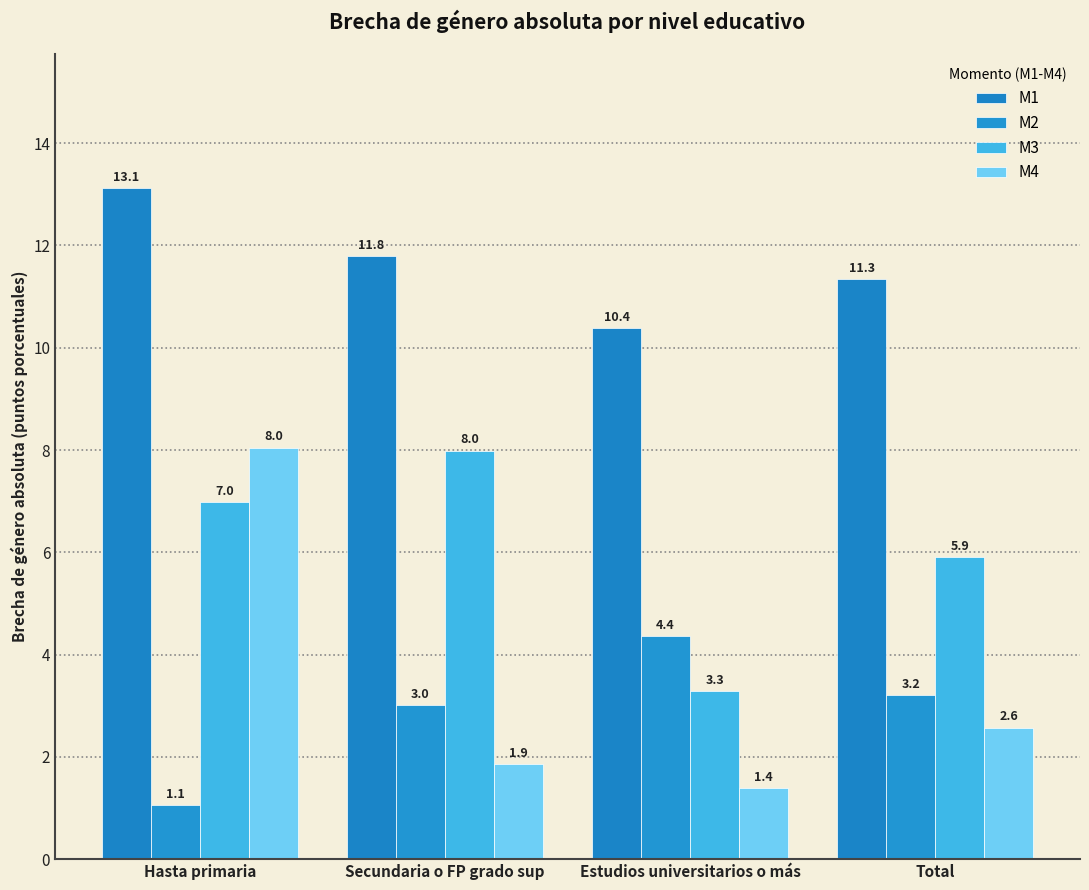

How many bars are there in total?

16